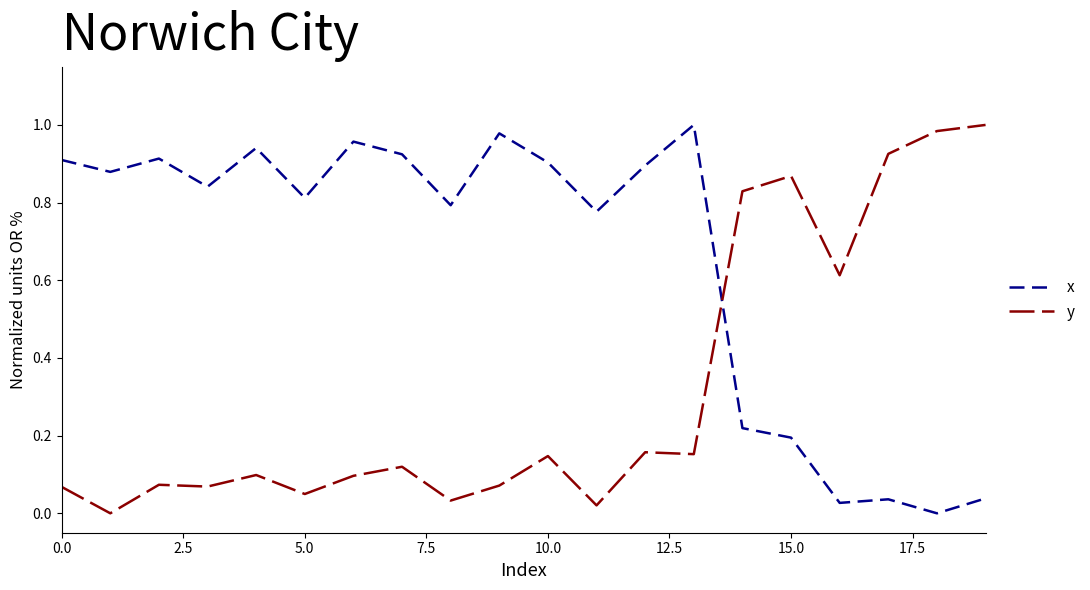

Which series has the largest total across all categories?

x